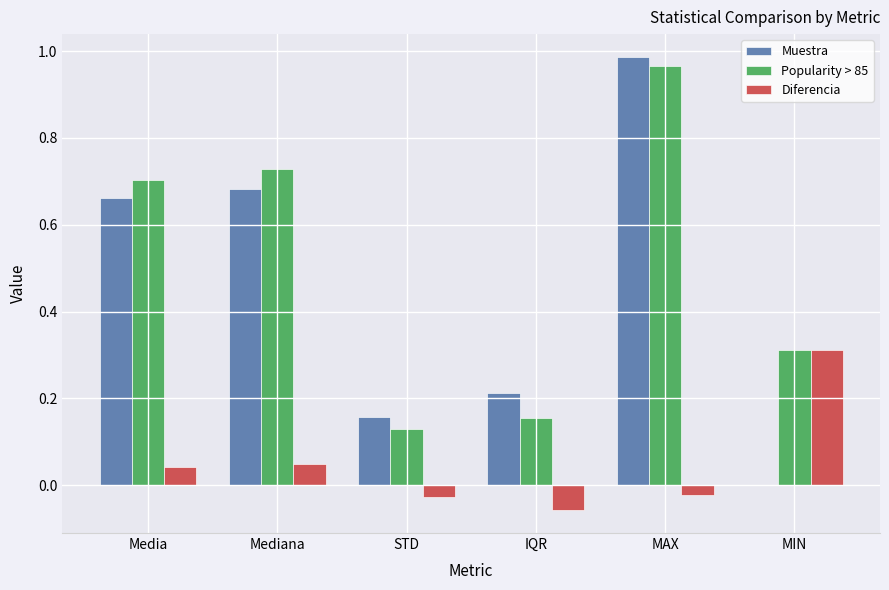

How many data points does each series have?

6